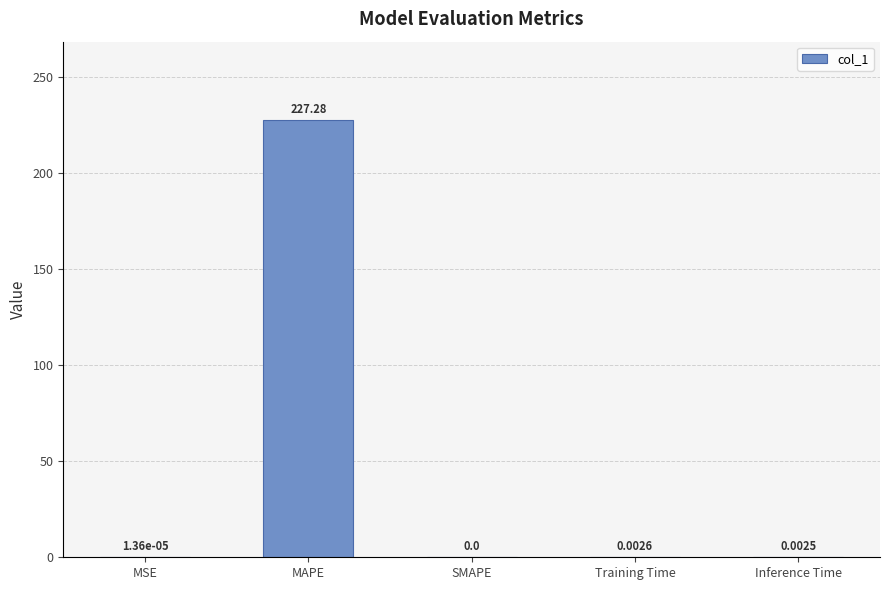

Which has a higher value, MAPE or SMAPE?

MAPE